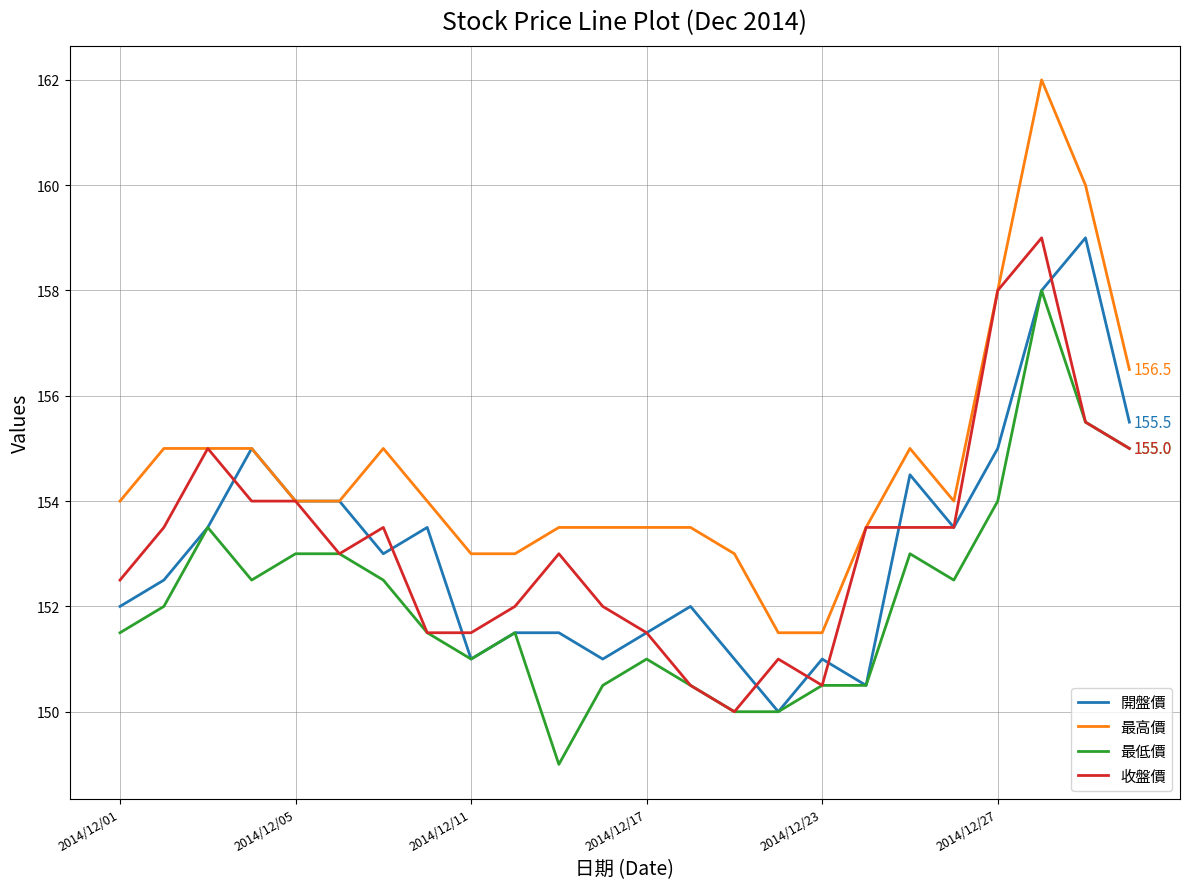

What is the highest value of the 最高價 series?

162.0